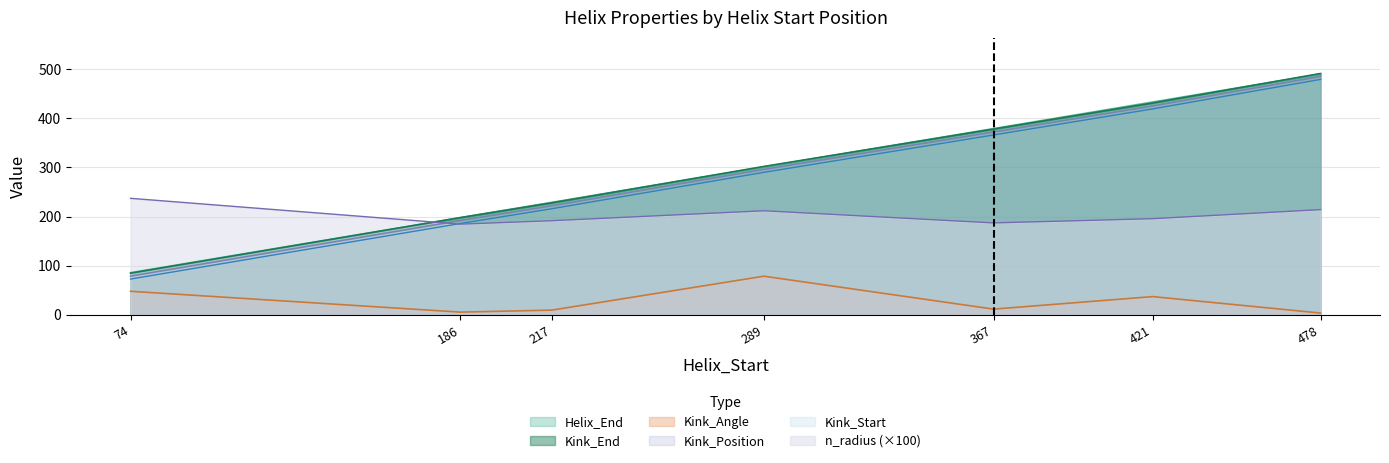

List the labels in order of Kink_End value, largest first.

478, 421, 367, 289, 217, 186, 74